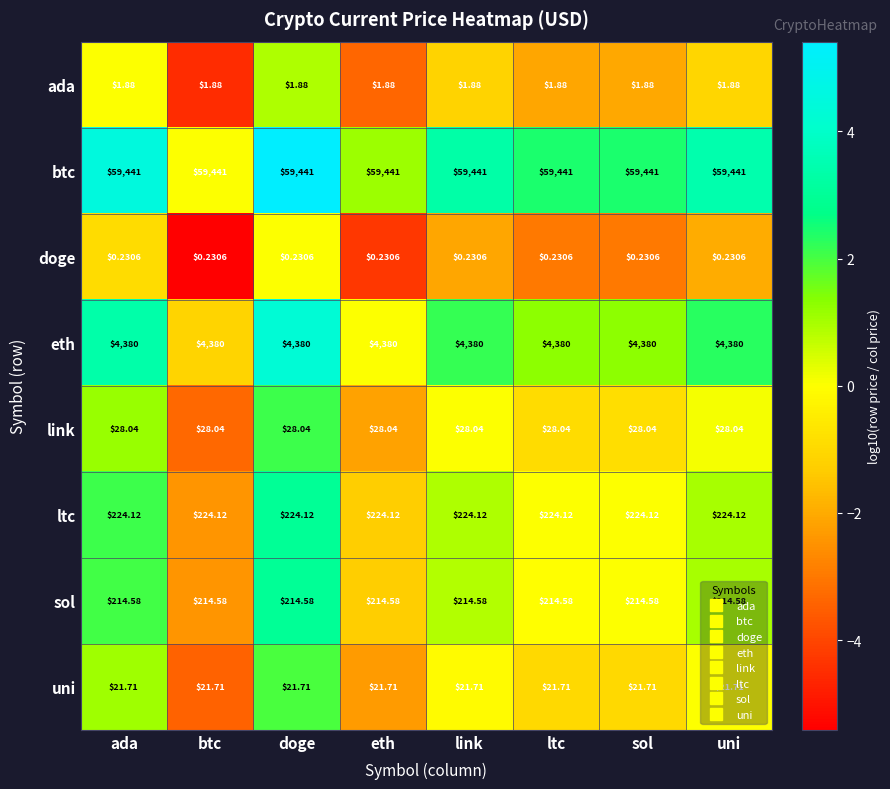

Is the value of ltc at ada greater than the value of doge at doge?

Yes